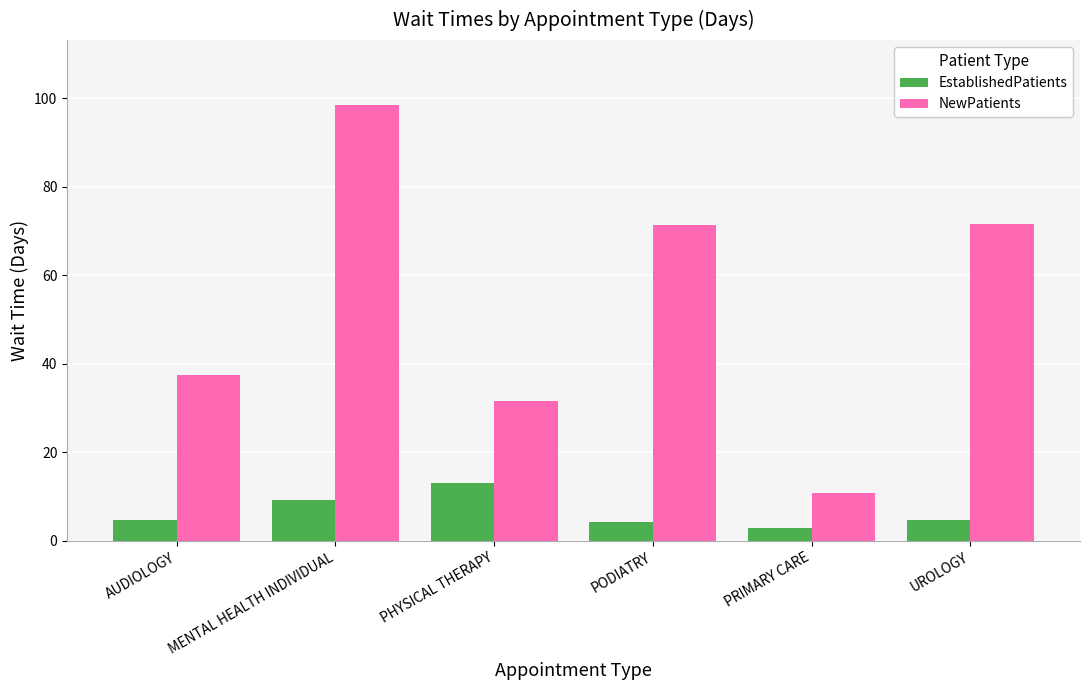

Are the bars horizontal?

No